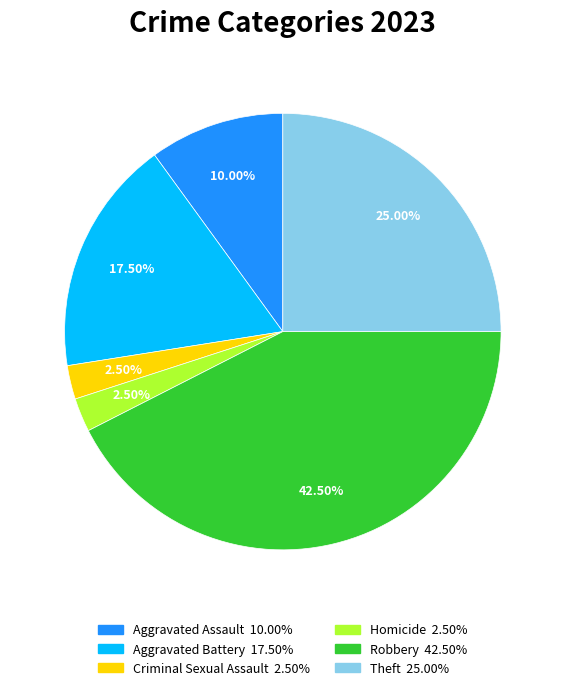

To the nearest percent, what is the difference between the largest and smallest slice percentages?

40%